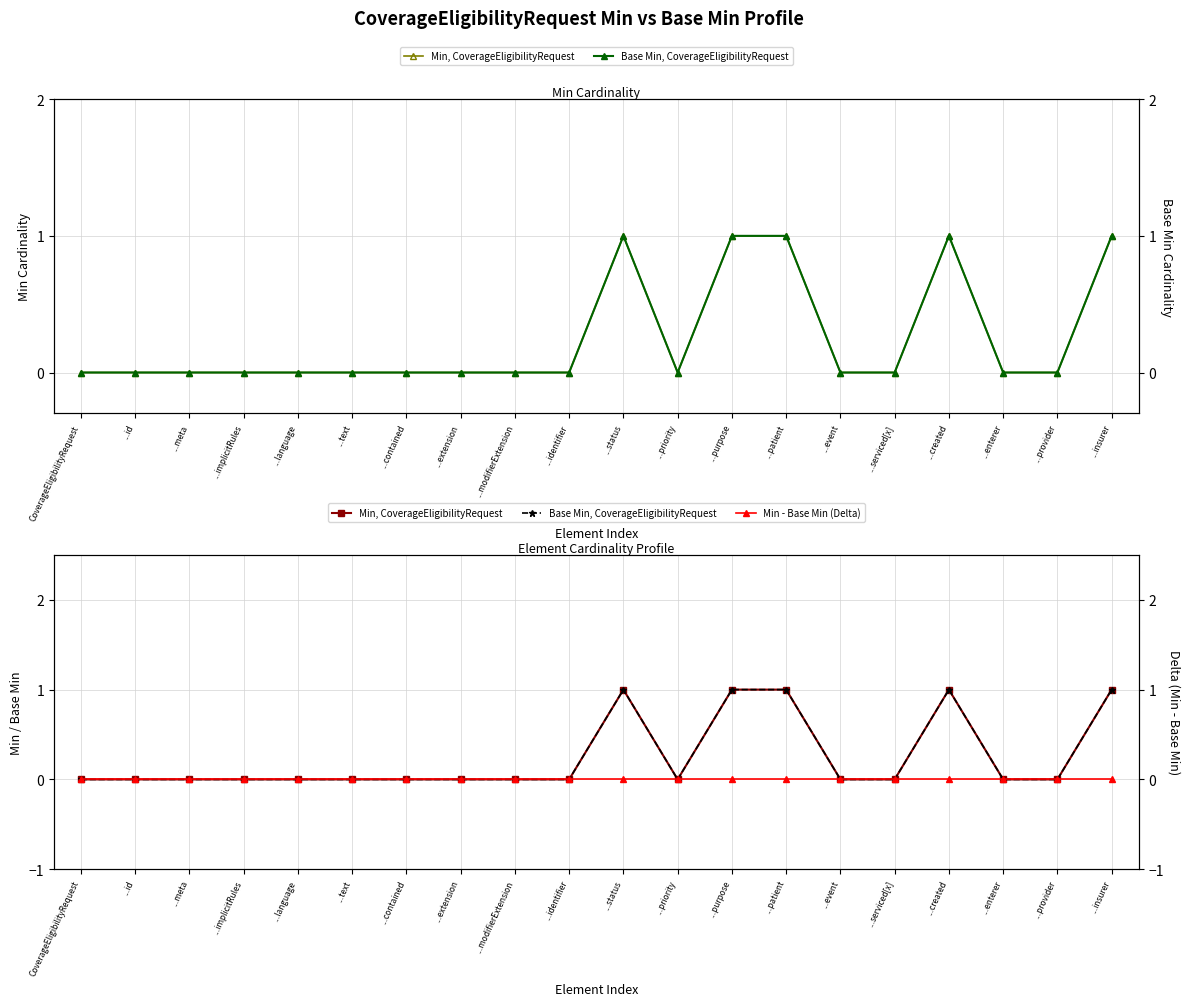

How many values in the Min, CoverageEligibilityRequest series exceed 0?

5